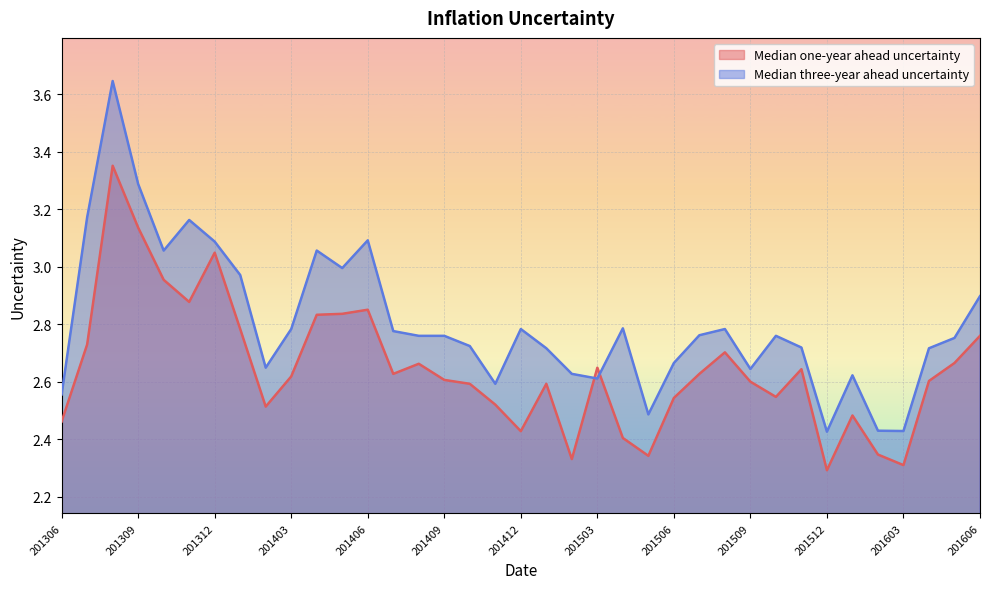

Which category has the lowest value in the Median one-year ahead uncertainty series?

201512